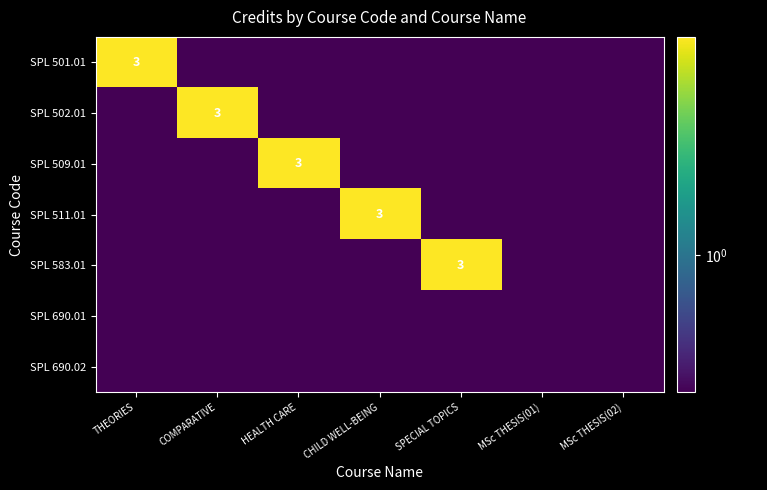

Count the number of categories in the chart.

7